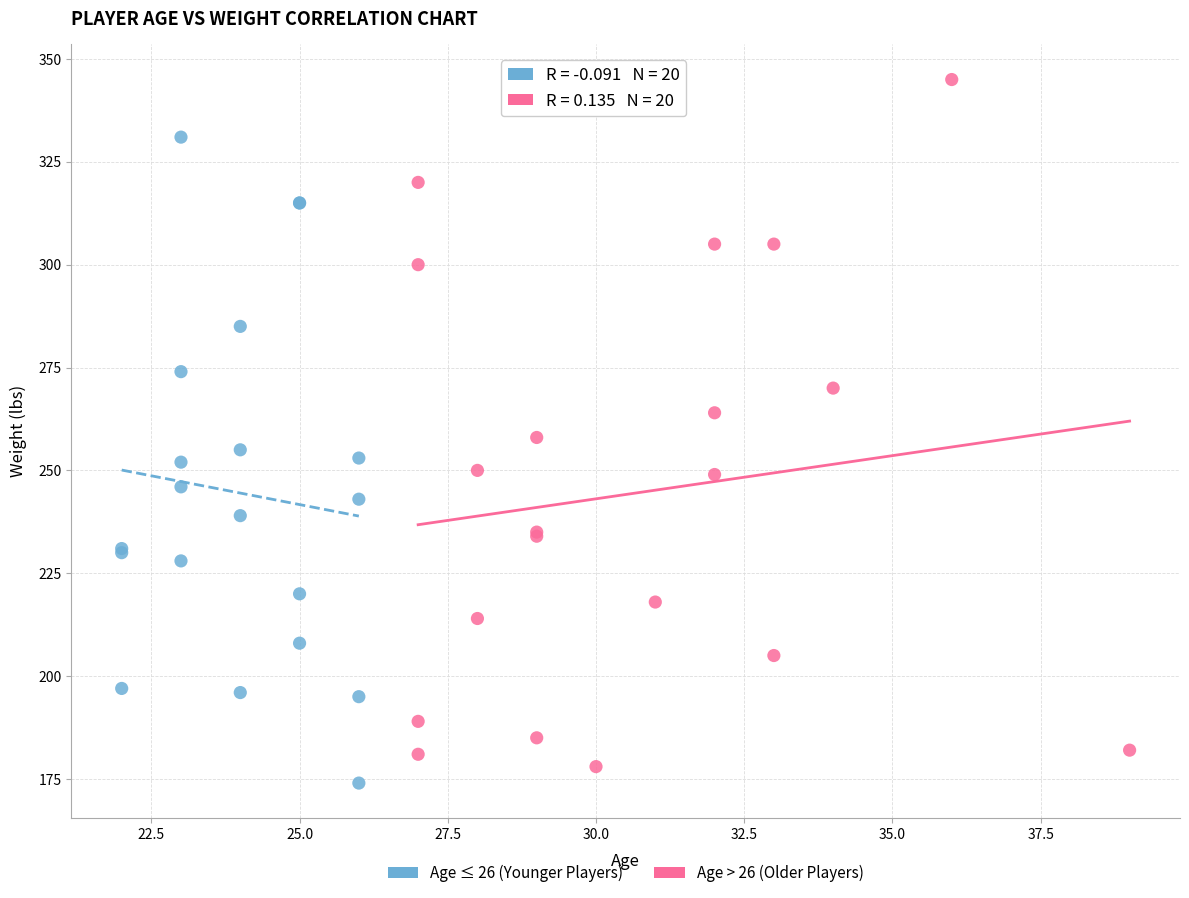

What are all the series names shown in the legend?

Age ≤ 26 (Younger Players), Age > 26 (Older Players)